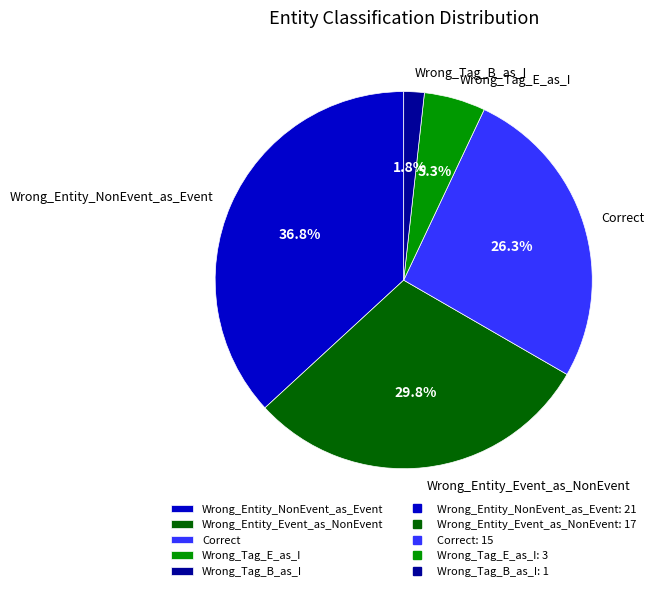

What percentage is NOT represented by Wrong_Tag_B_as_I?

98.2%